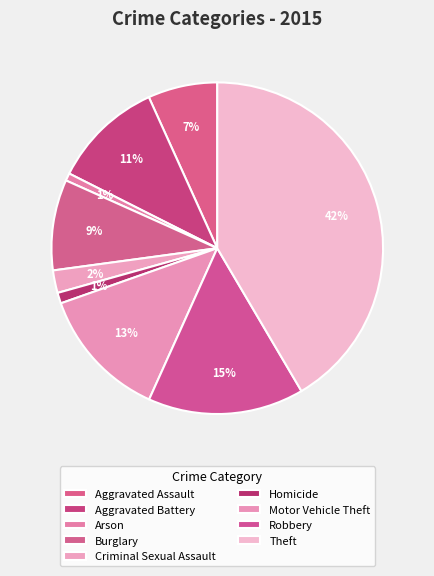

Count the number of slices in the pie.

9